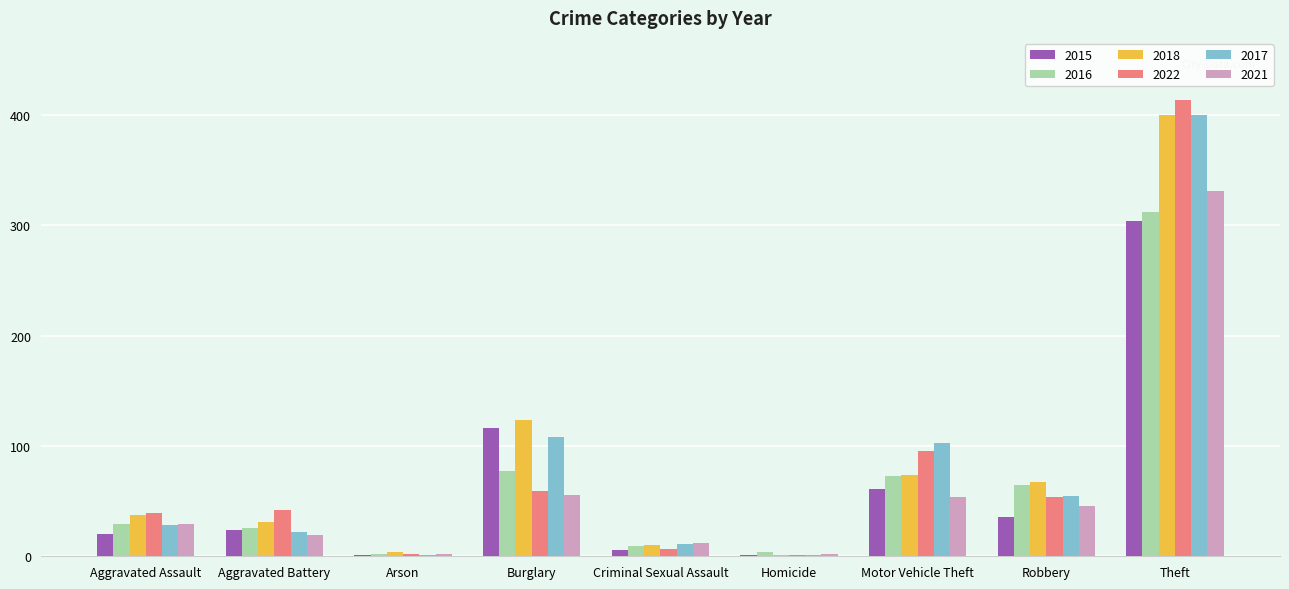

What is the sum of all 2021 values?

551